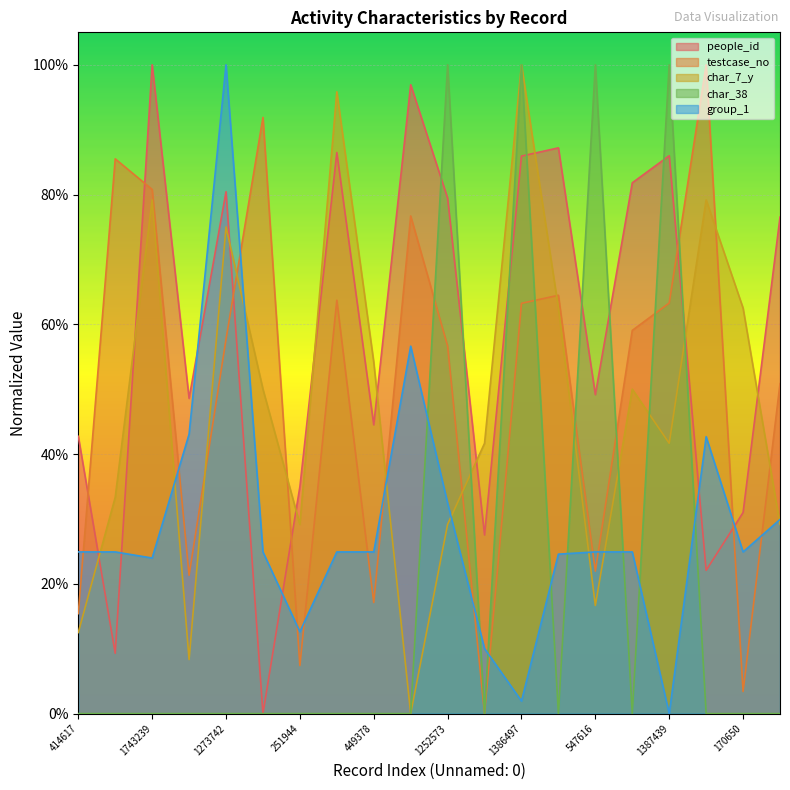

Which series changed the most between 101462 and 547616?

char_38